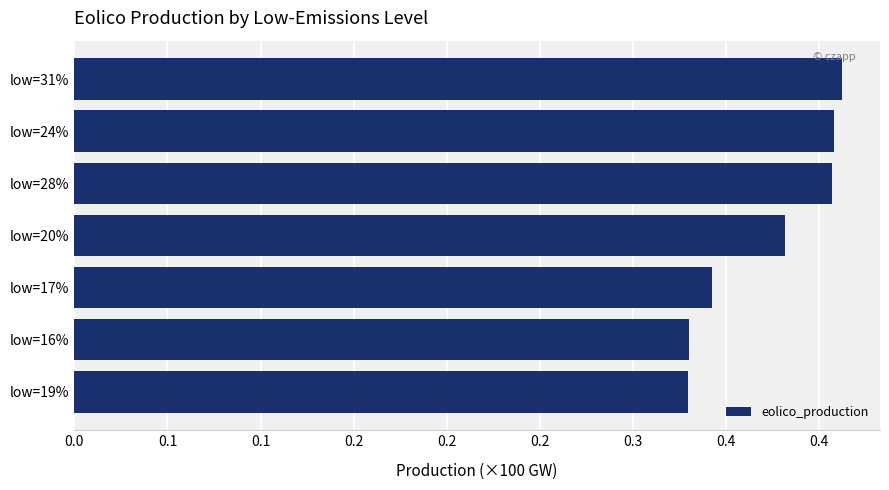

Does the chart contain any negative values?

No